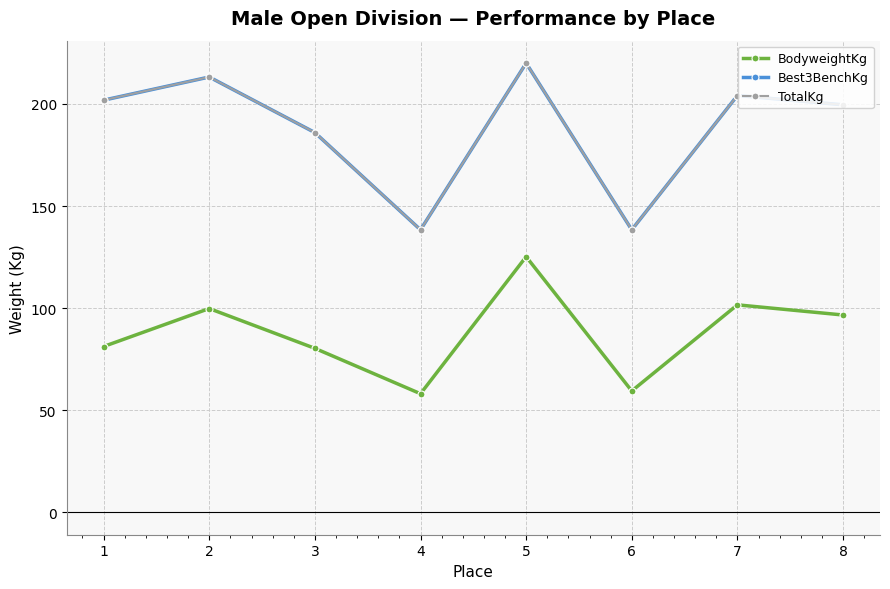

What are all the series names shown in the legend?

BodyweightKg, Best3BenchKg, TotalKg